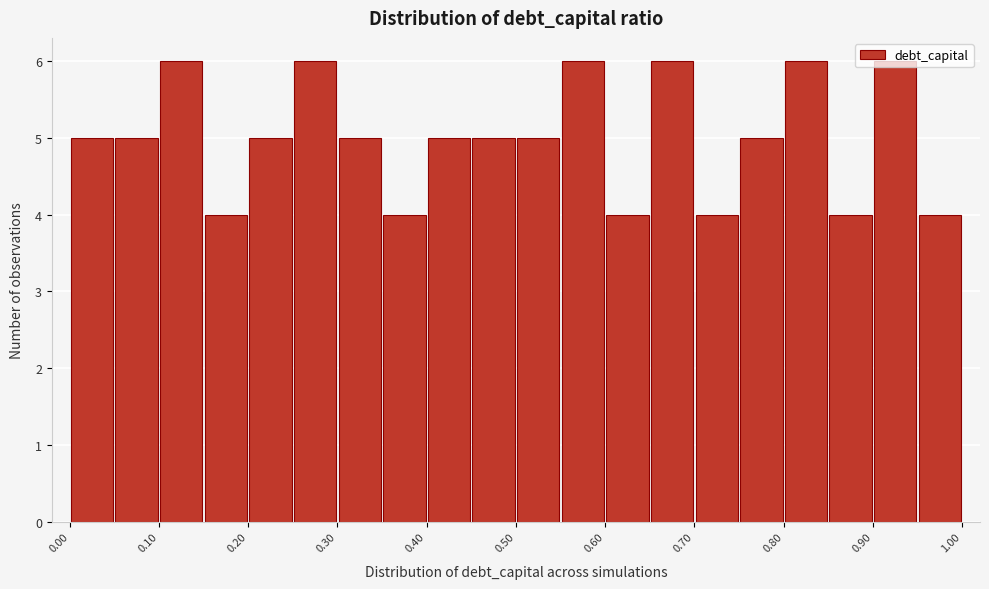

Reading left to right, list every bar in this chart as the range it spans on the x-axis followed by its height. The values are not printed on the chart, so give them approximately, as read against the axis.

0.00 to 0.05: 5
0.05 to 0.10: 5
0.10 to 0.15: 6
0.15 to 0.20: 4
0.20 to 0.25: 5
0.25 to 0.30: 6
0.30 to 0.35: 5
0.35 to 0.40: 4
0.40 to 0.45: 5
0.45 to 0.50: 5
0.50 to 0.55: 5
0.55 to 0.60: 6
0.60 to 0.65: 4
0.65 to 0.70: 6
0.70 to 0.75: 4
0.75 to 0.80: 5
0.80 to 0.85: 6
0.85 to 0.90: 4
0.90 to 0.95: 6
0.95 to 1.00: 4